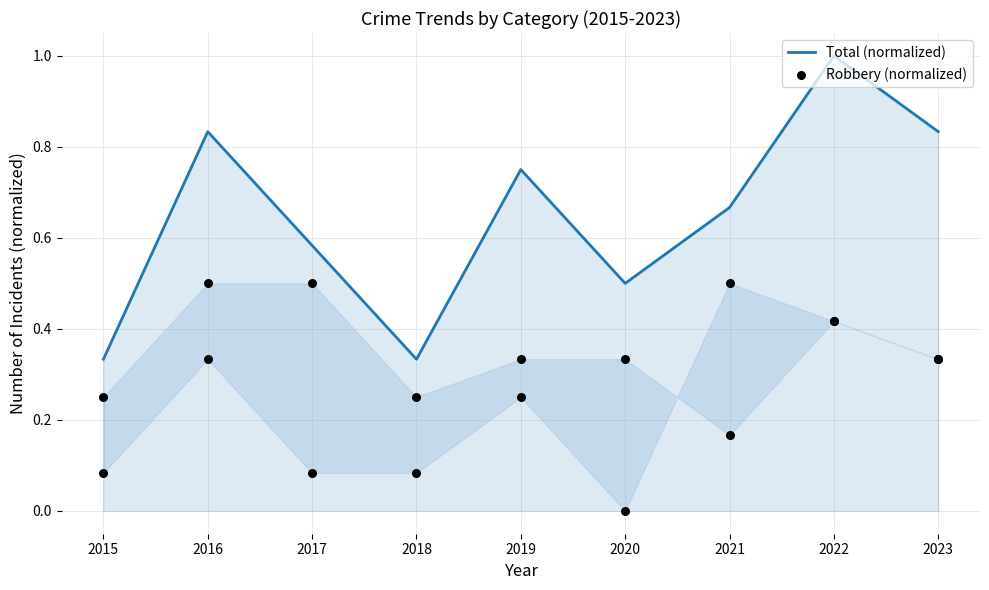

At how many categories does at least one series exceed 0?

9